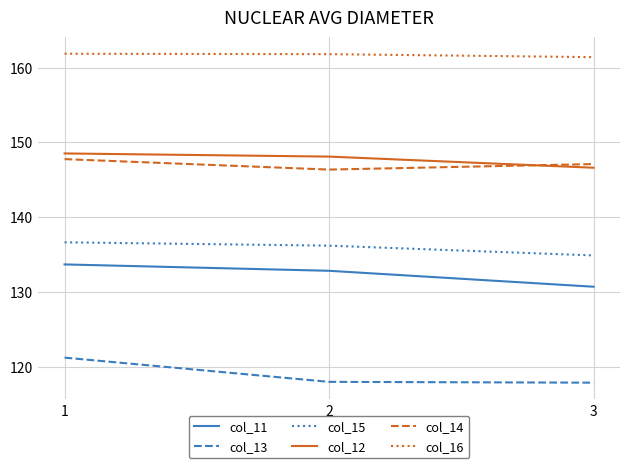

What is the minimum value shown in the chart?

117.9